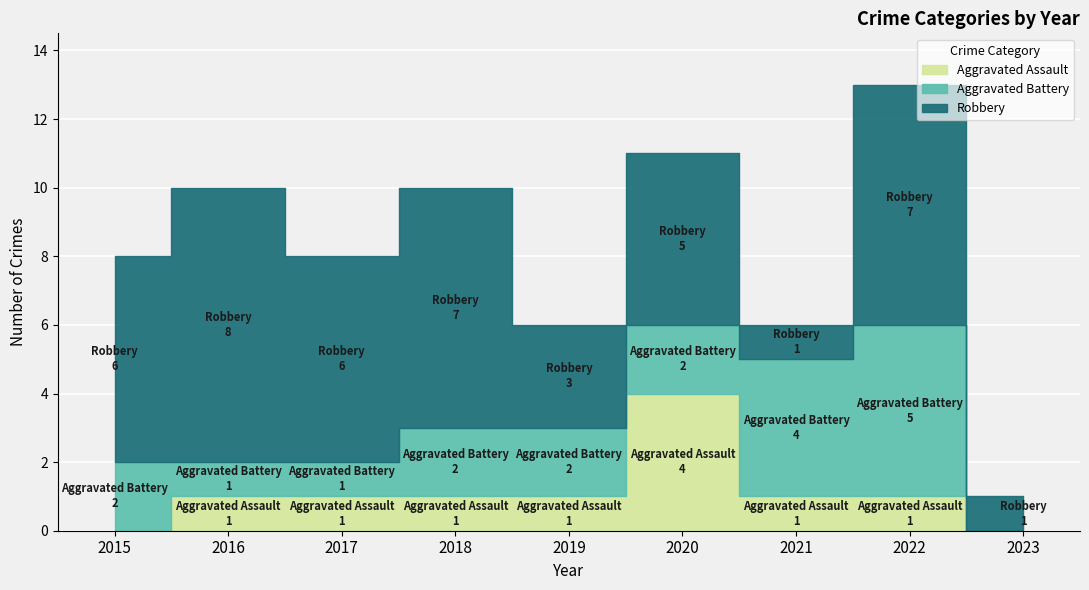

What is the sum of the Aggravated Battery values at 2019 and 2016?

3